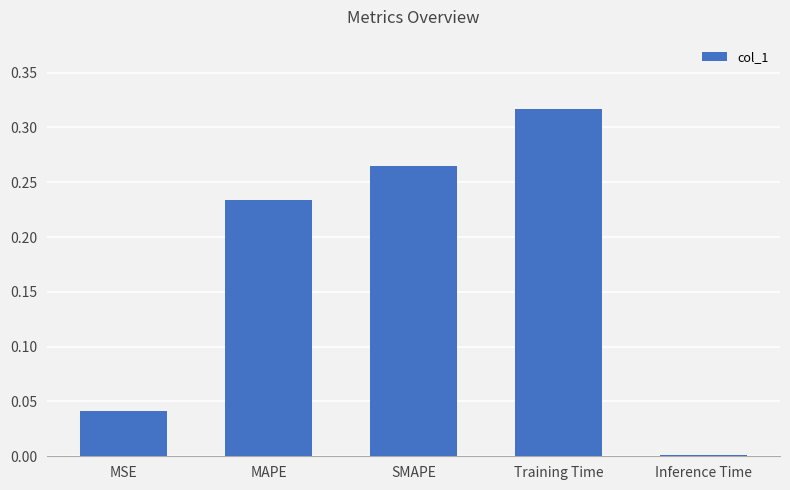

What is the label of the 1st bar from the right?

Inference Time